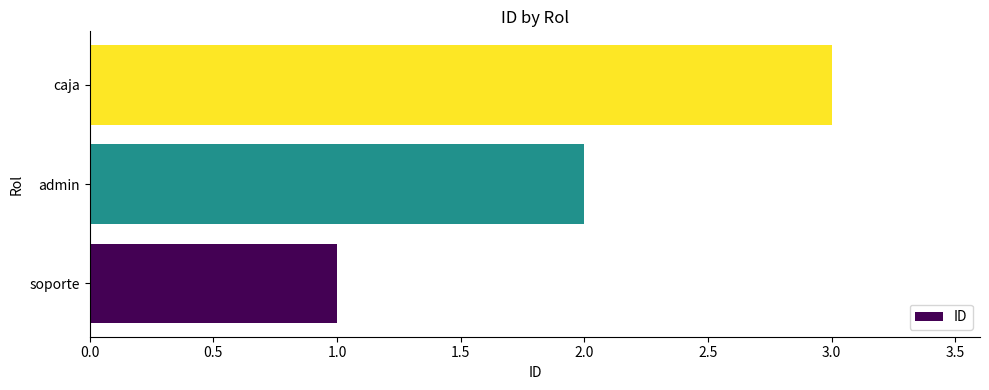

How many values are between 1 and 3?

3